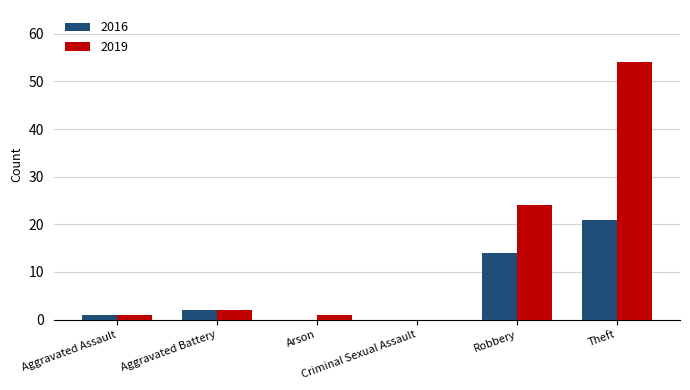

Which series has the largest range (max minus min)?

2019